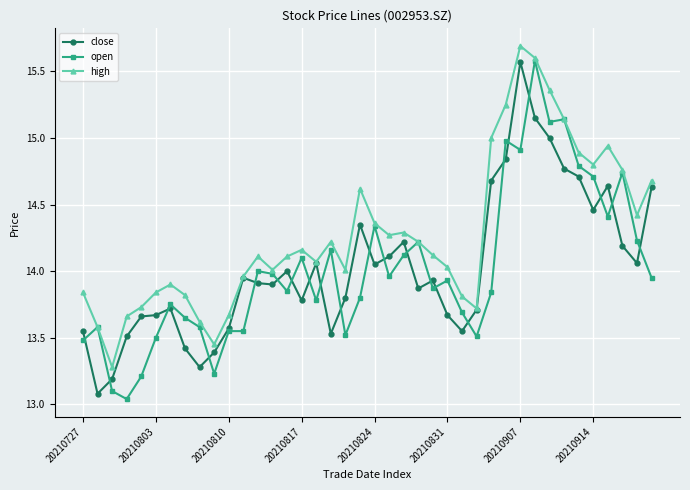

What is the maximum value shown in the chart?

15.7